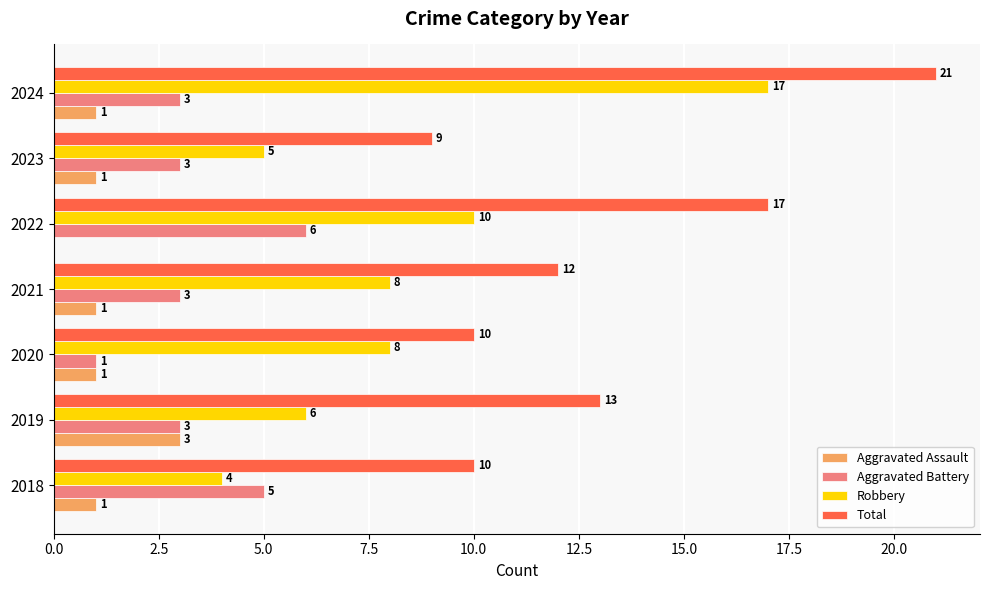

Which series has the largest total across all categories?

Total